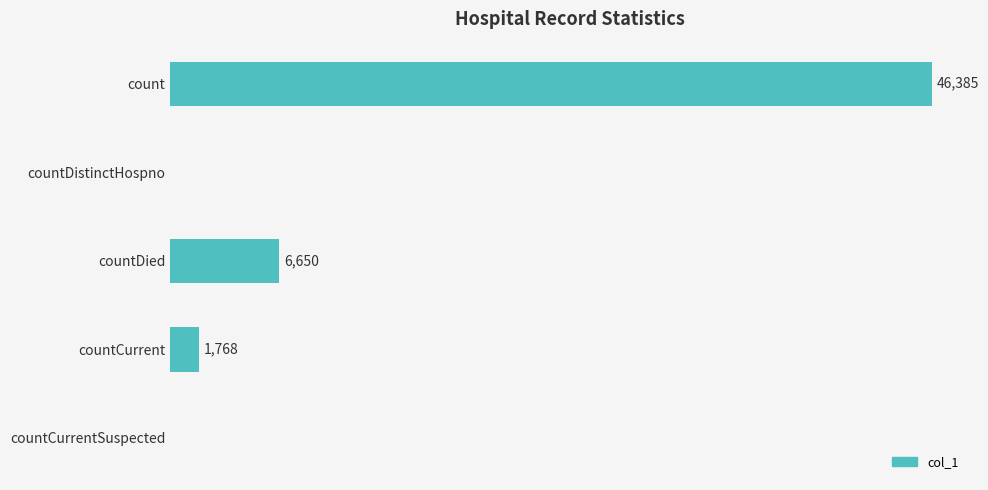

Where is the data nearest to the value 23192?

countDied